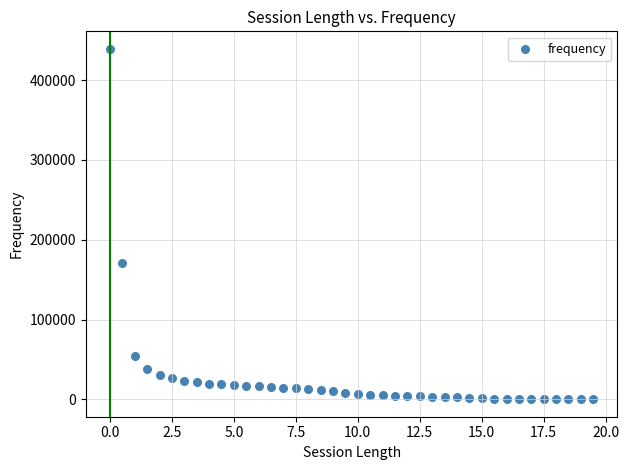

What Y value in the scatter plot is closest to 219709?

170341